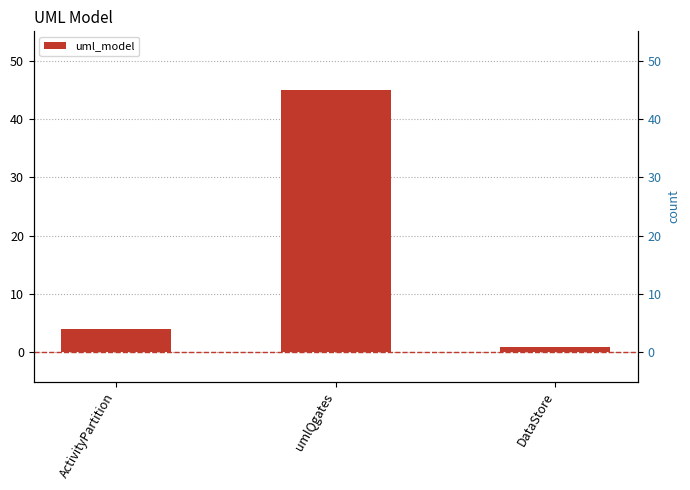

Between DataStore and ActivityPartition, which is larger?

ActivityPartition